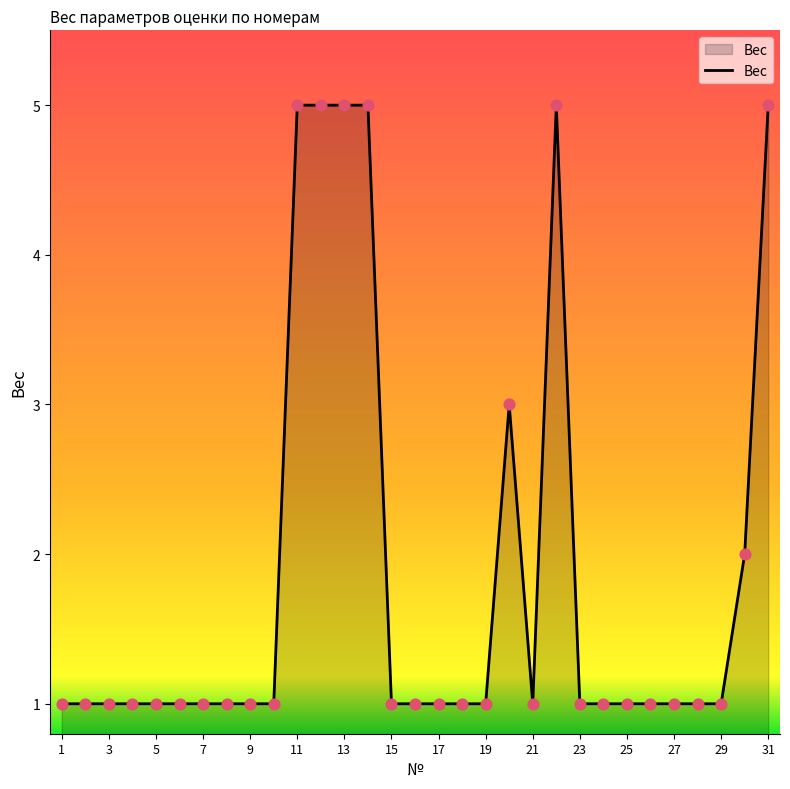

What is the difference between the maximum and minimum values?

4